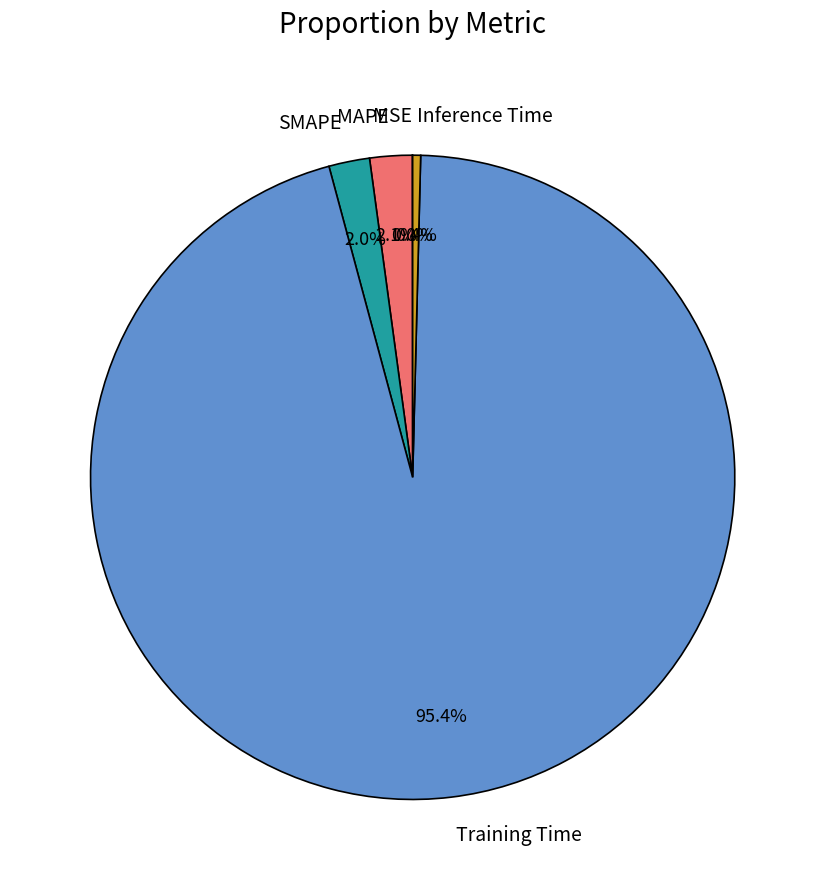

What percentage is the Training Time slice, to the nearest percent?

95%